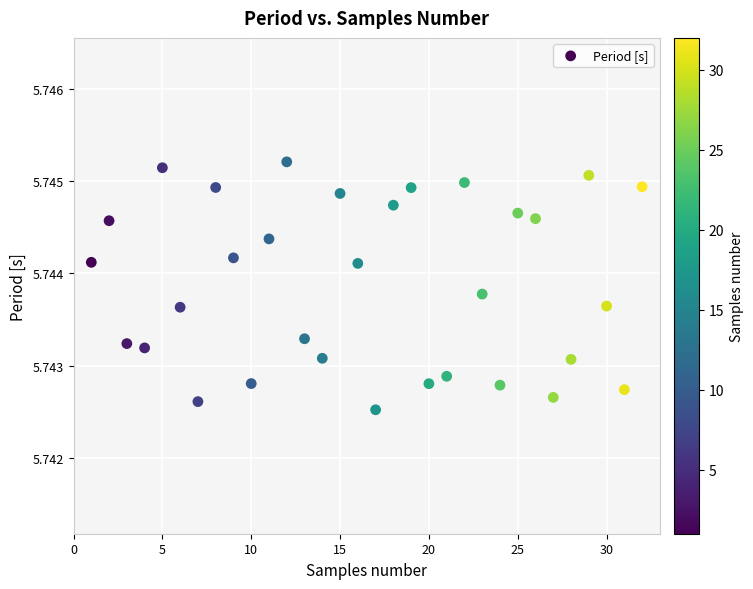

What is the range of X values (max minus min)?

31.0